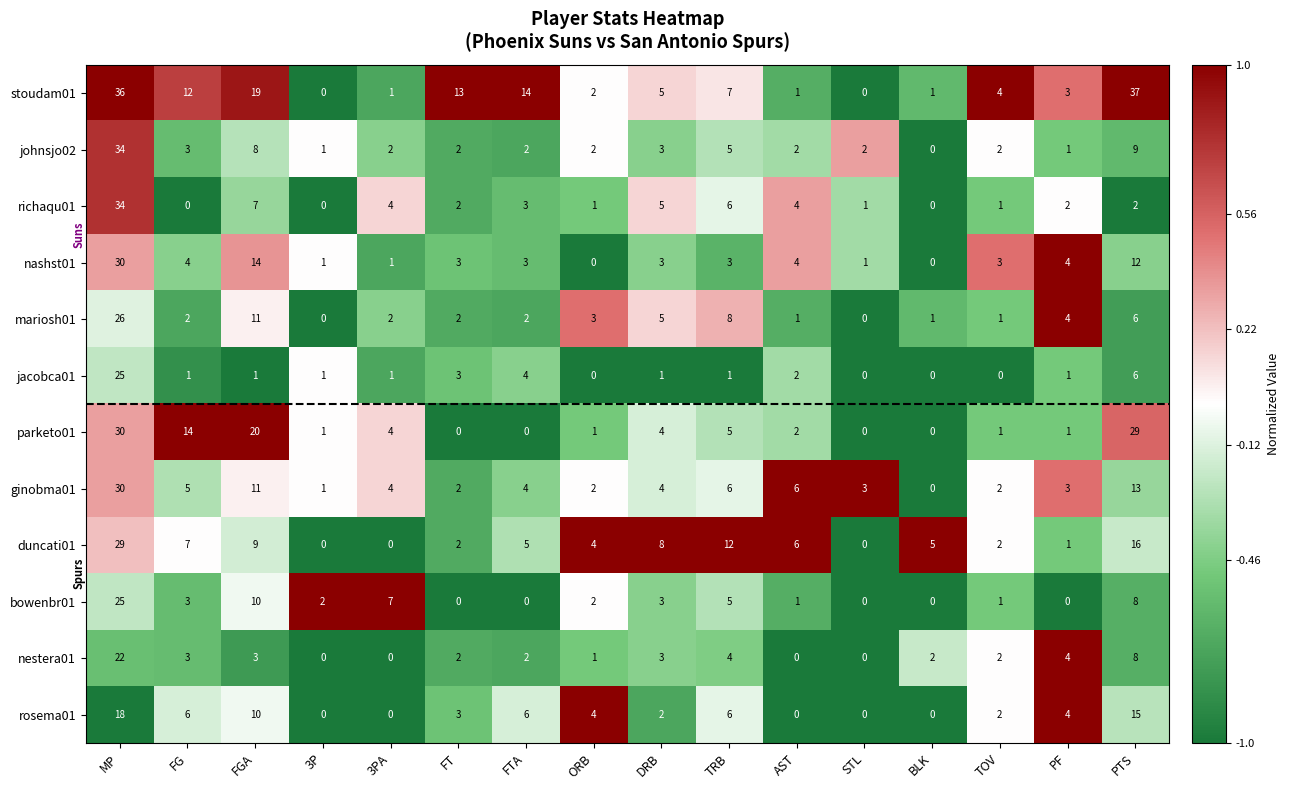

True or false: bowenbr01 has a value of 12 at 3PA.

False